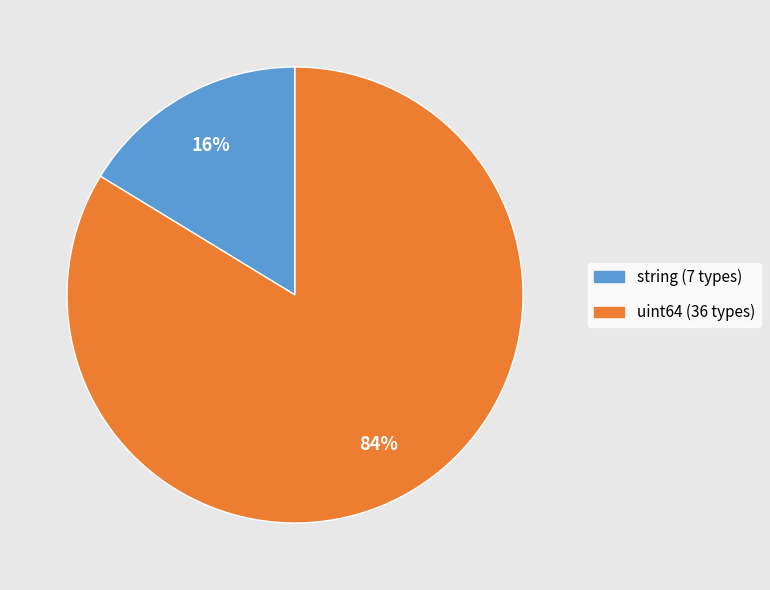

To the nearest percent, what portion does string represent?

16%